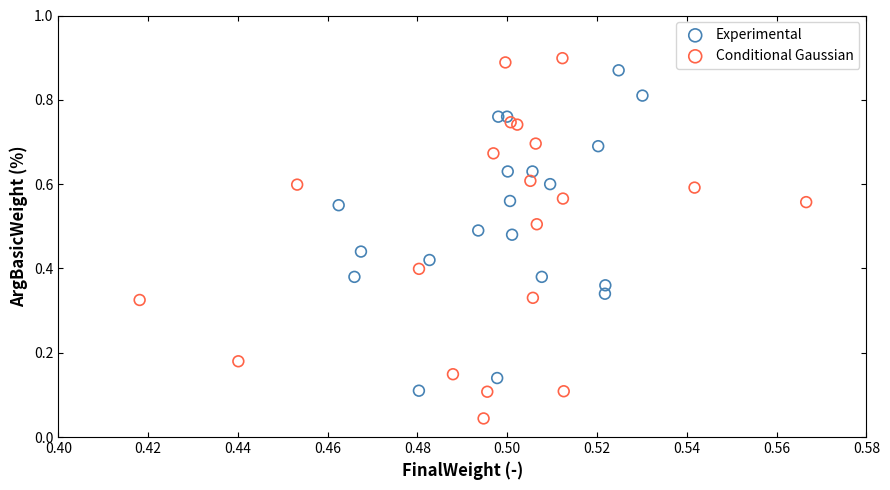

Which series has the largest Y range (max minus min)?

Conditional Gaussian